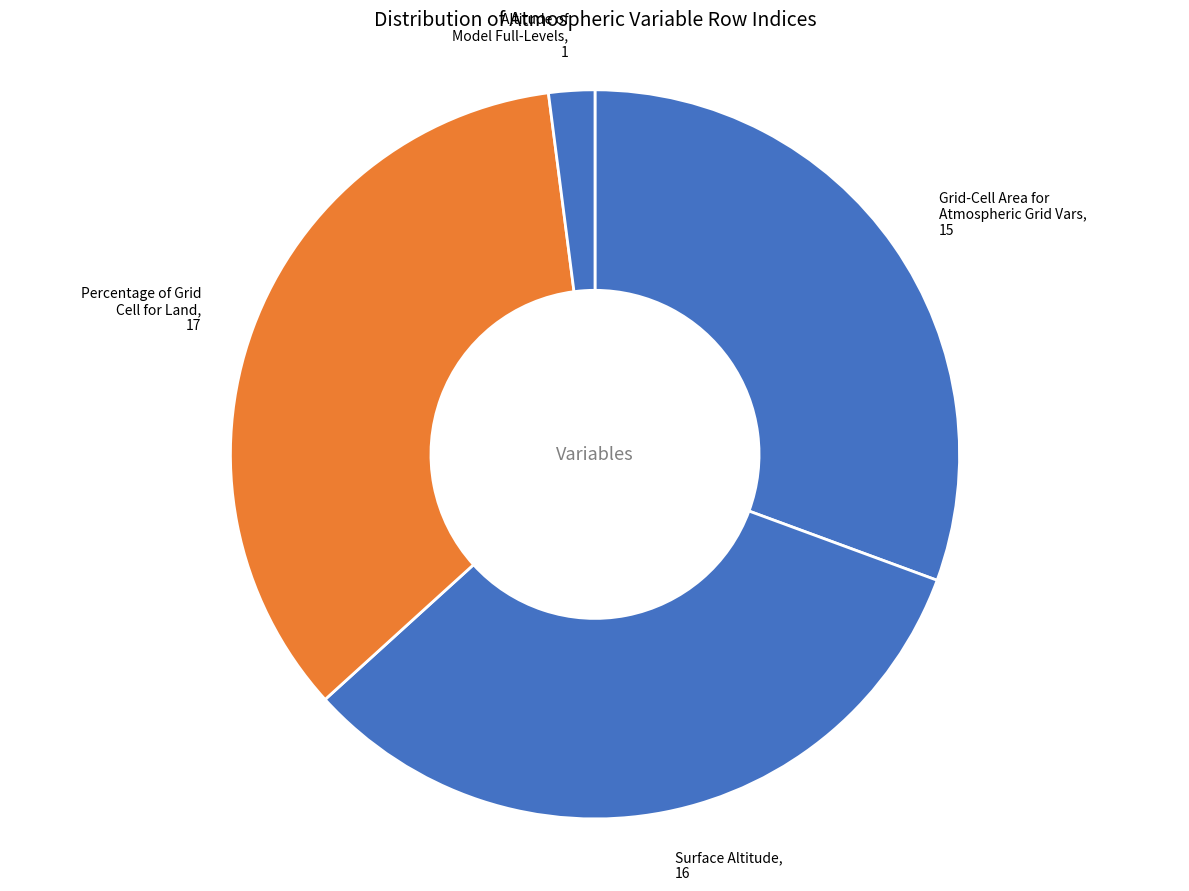

Approximately how many times larger is the value at Percentage of Grid Cell for Land, 17 compared to Altitude of Model Full-Levels, 1?

17.0